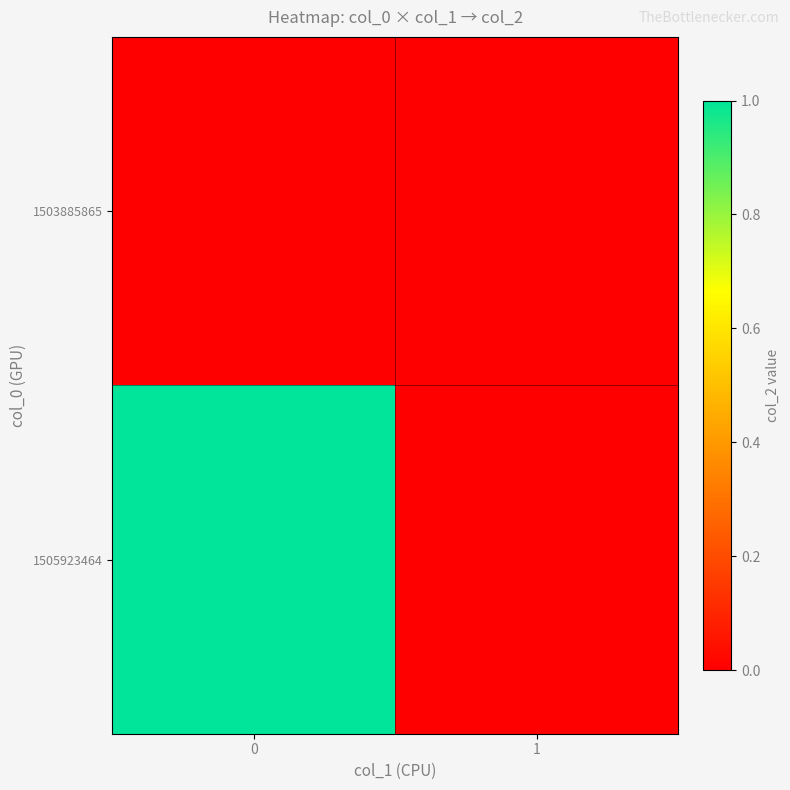

Reading right to left, what are all the values shown in this chart?

1503885865: 1=0	0=0
1505923464: 1=0	0=1